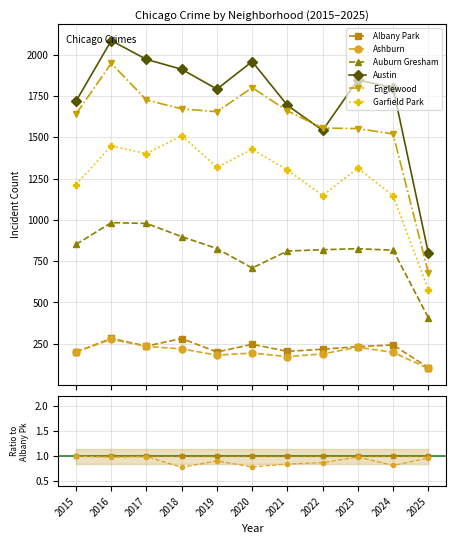

At which label is Albany Park closest to 1?

2015